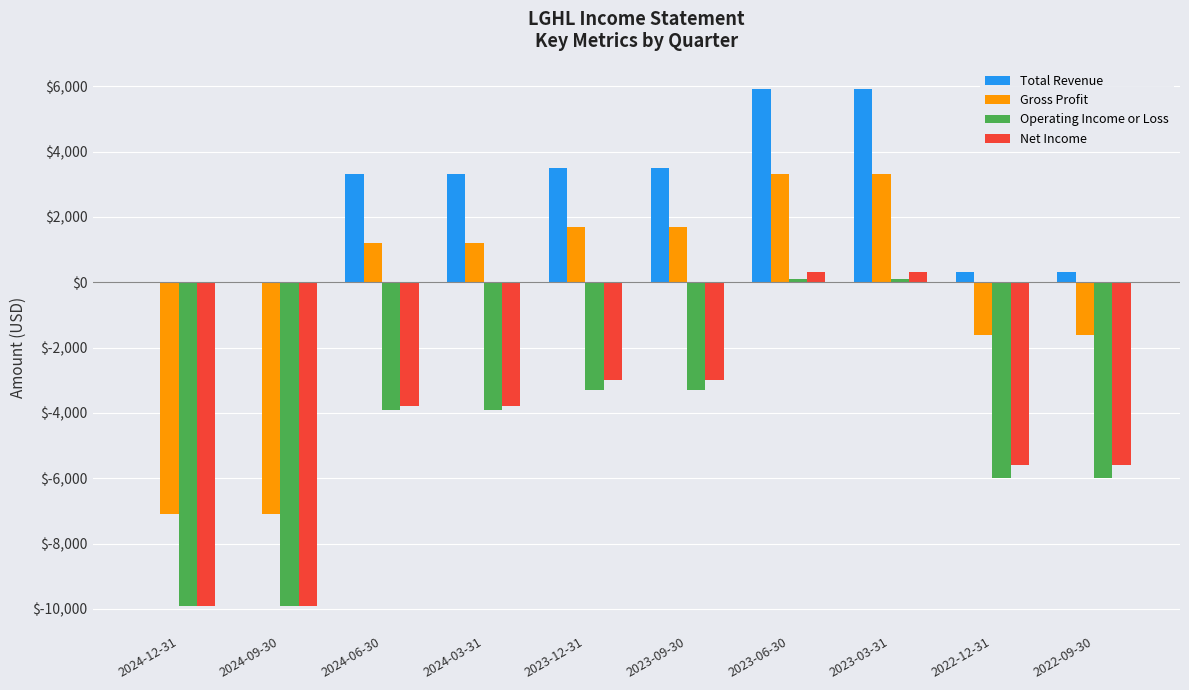

Which series has the largest total across all categories?

Total Revenue